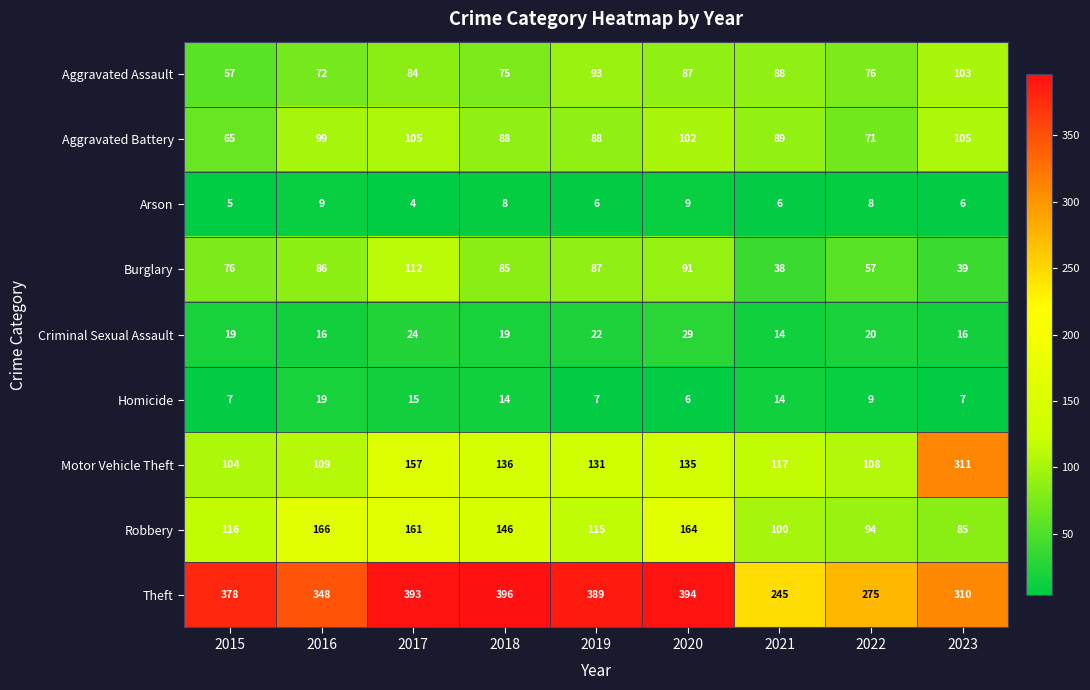

What is the maximum value shown in the chart?

396